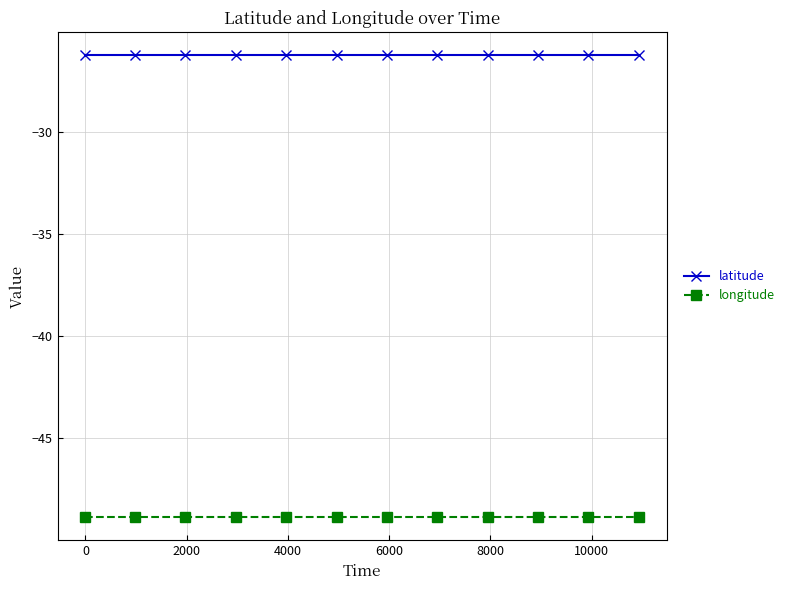

List the series in order of their peak value, lowest first.

longitude, latitude